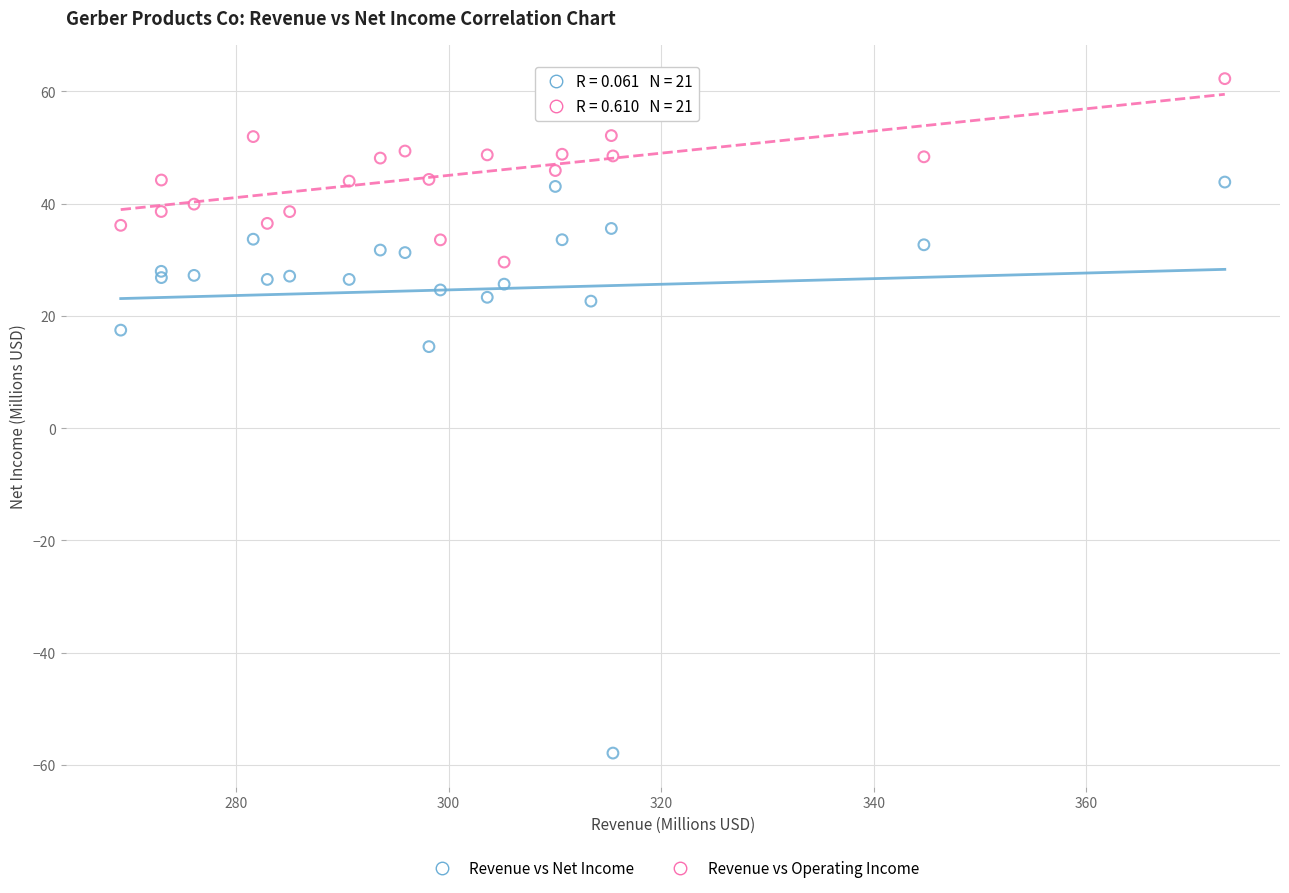

Which series reaches the minimum Y coordinate?

Revenue vs Net Income